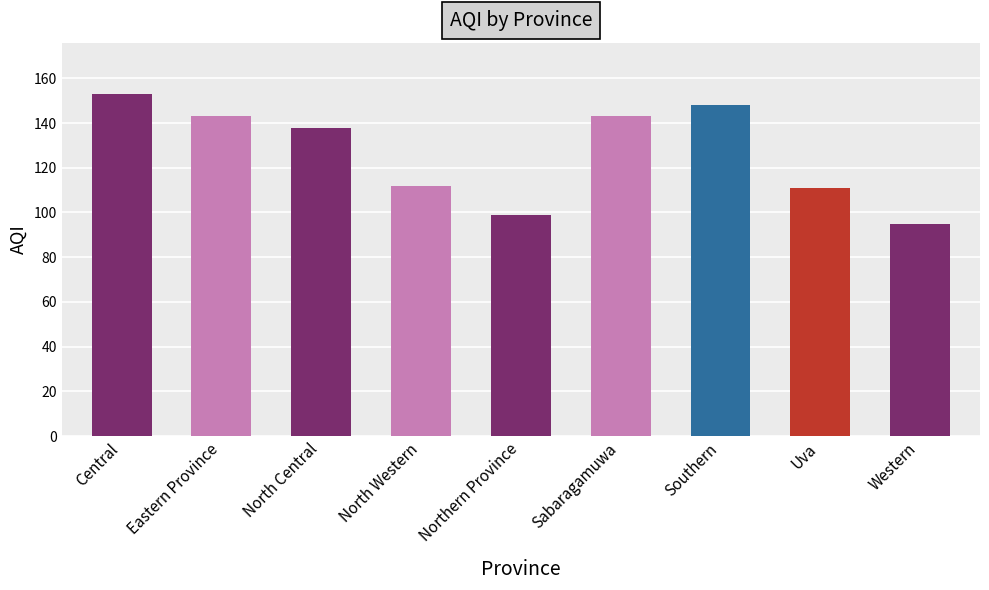

What is the difference between the values at Southern and North Western?

36